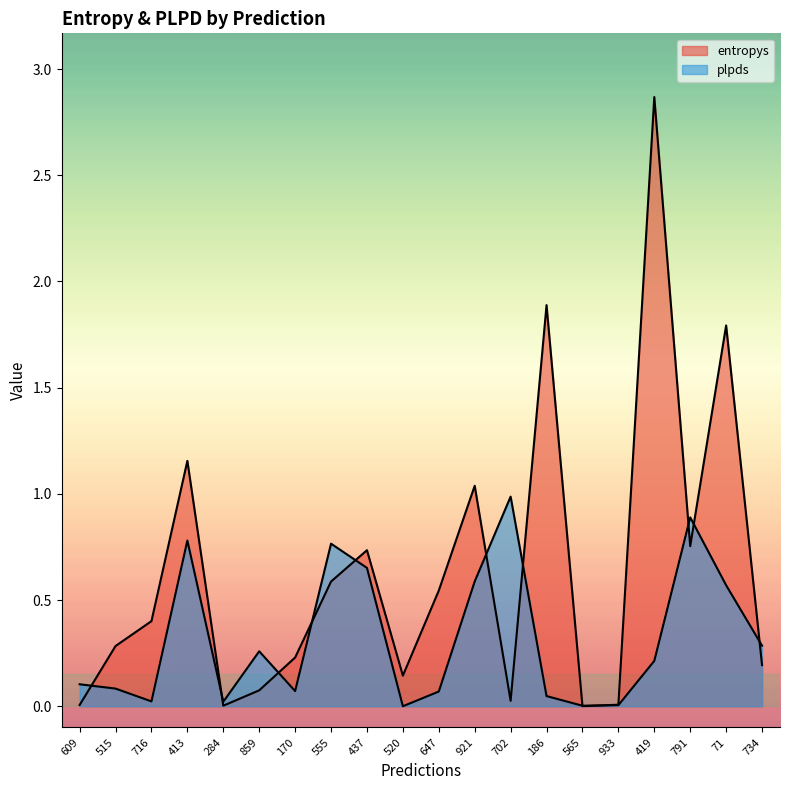

Which series has the widest spread of values?

entropys